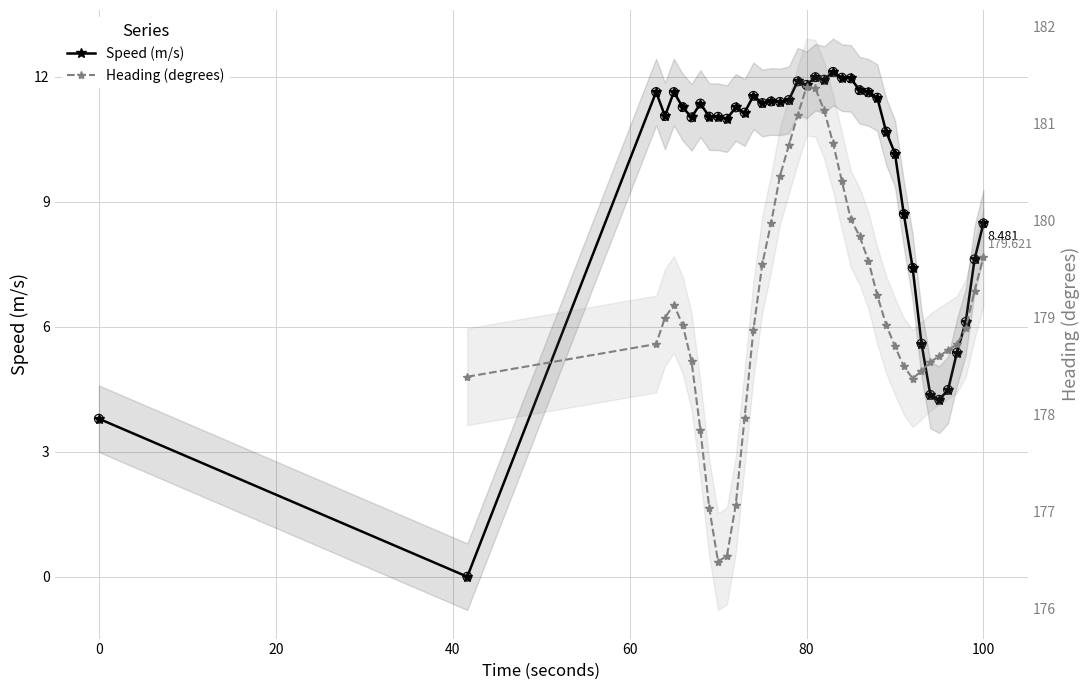

Which series has the largest Y range (max minus min)?

speed_meters_per_second